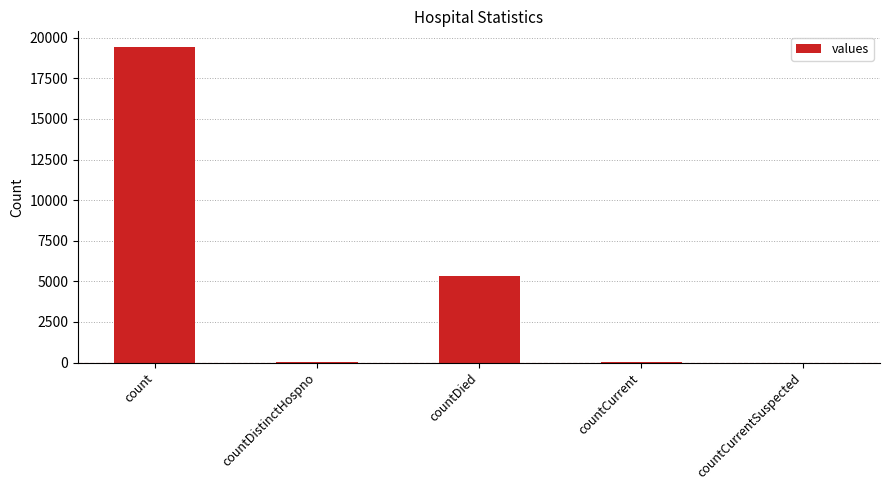

Is it true that the value at count is 8903?

False